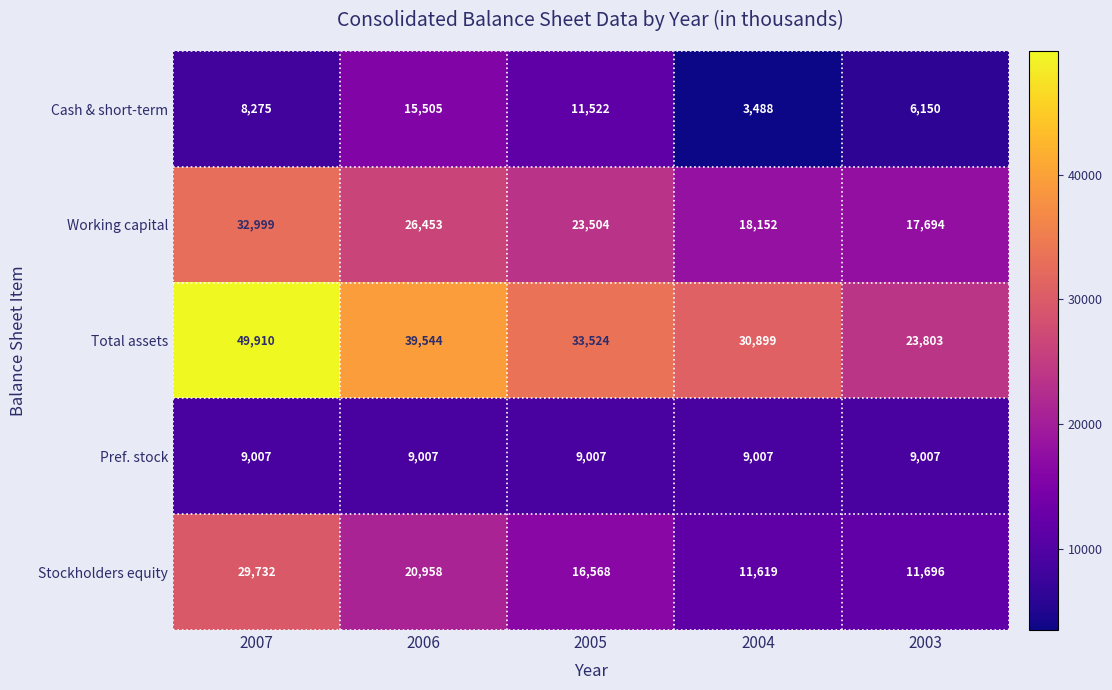

Is it true that Working capital equals 23504 at 2005?

True